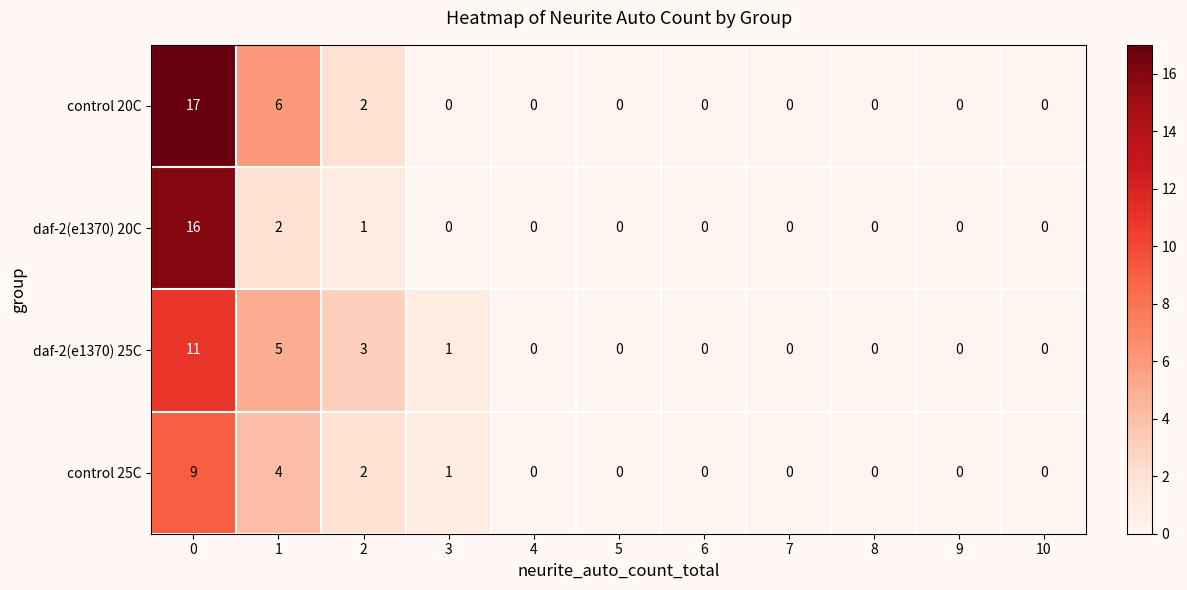

What is the maximum value shown in the chart?

17